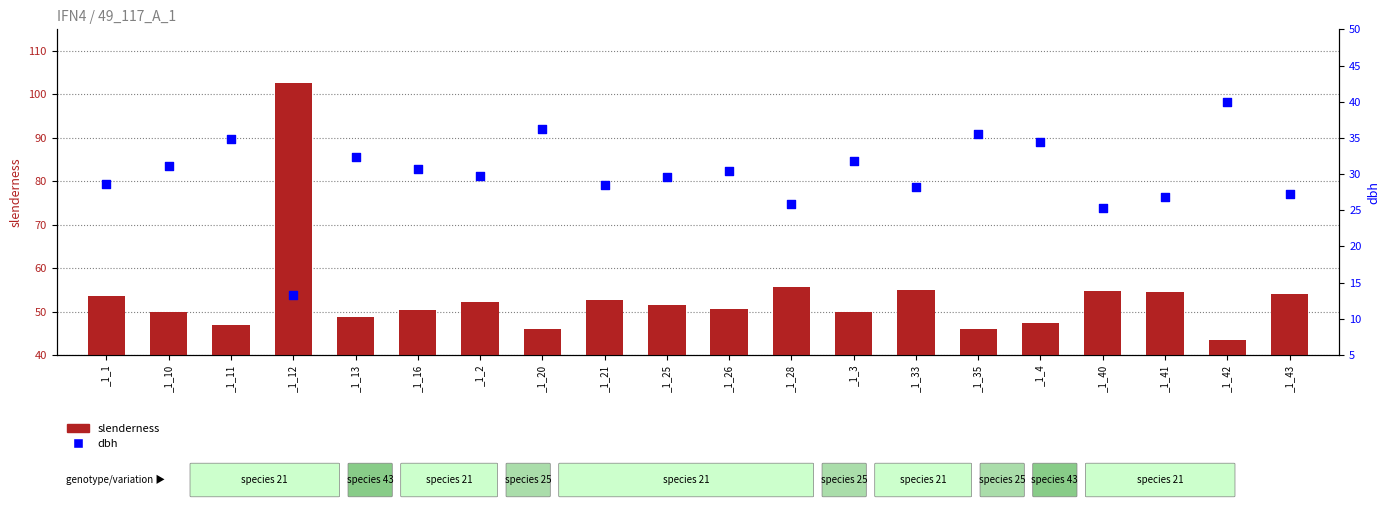

At which category is the sum across all series the highest?

_1_12